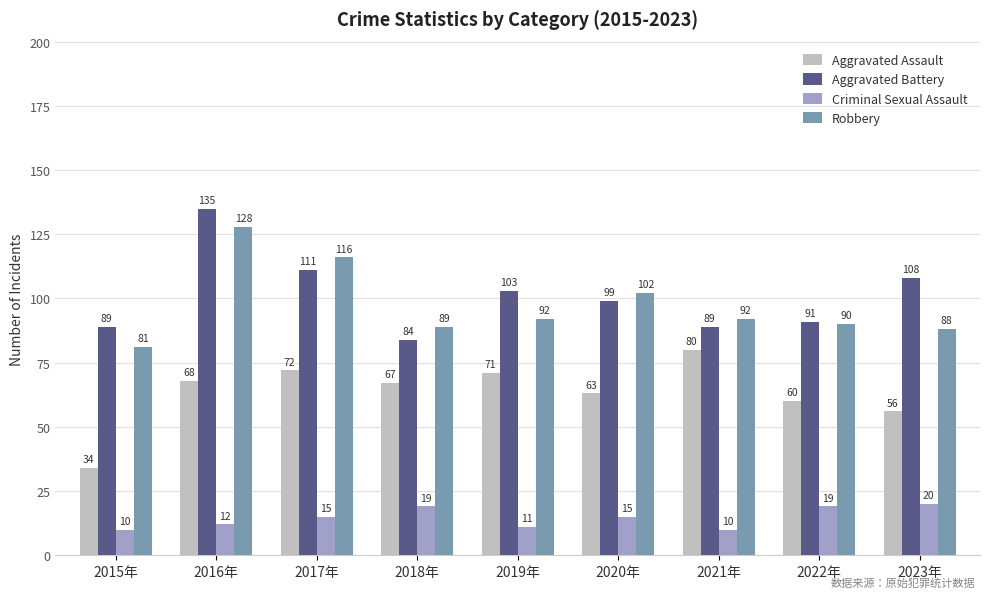

The Aggravated Assault series shows 37 at 2019年. True or false?

False